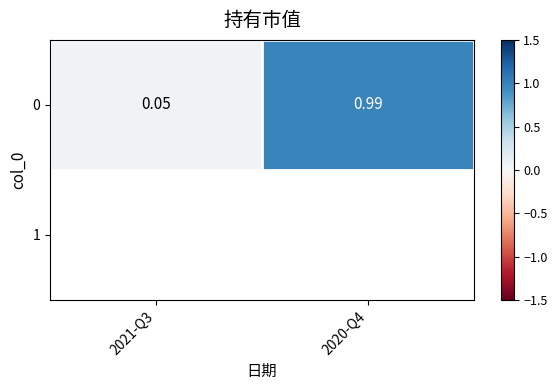

The value at 2021-Q3 is 0.1. True or false?

False